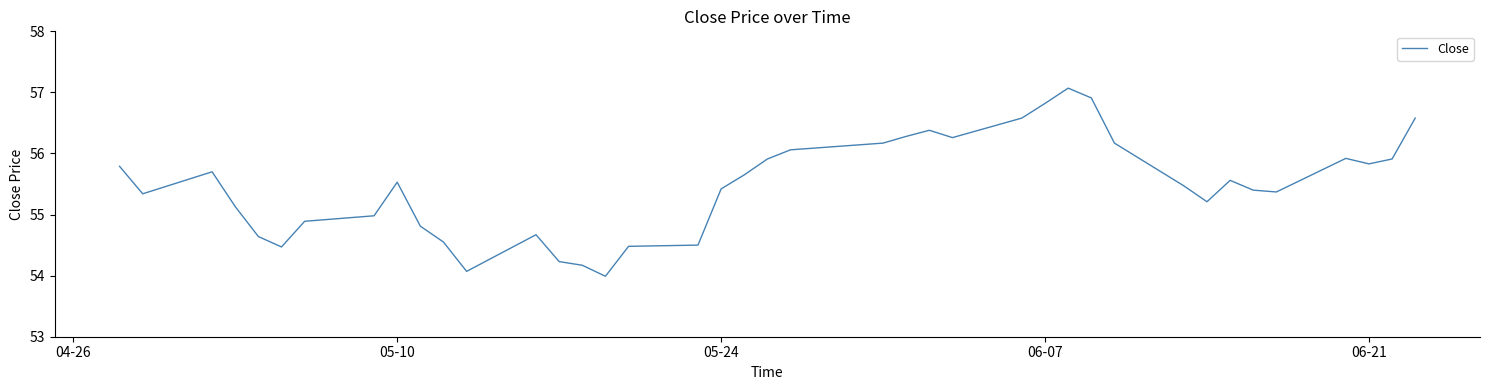

What is the difference between the maximum and minimum values?

3.1